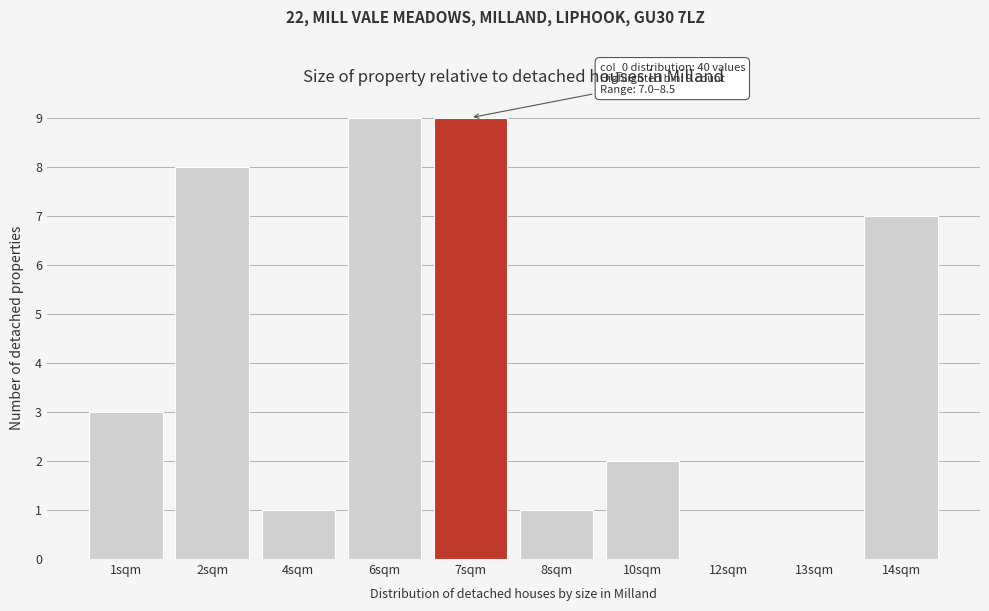

Reading left to right, extract all data points from this chart.

1sqm=3	2sqm=8	4sqm=1	6sqm=9	7sqm=9	8sqm=1	10sqm=2	12sqm=0	13sqm=0	14sqm=7